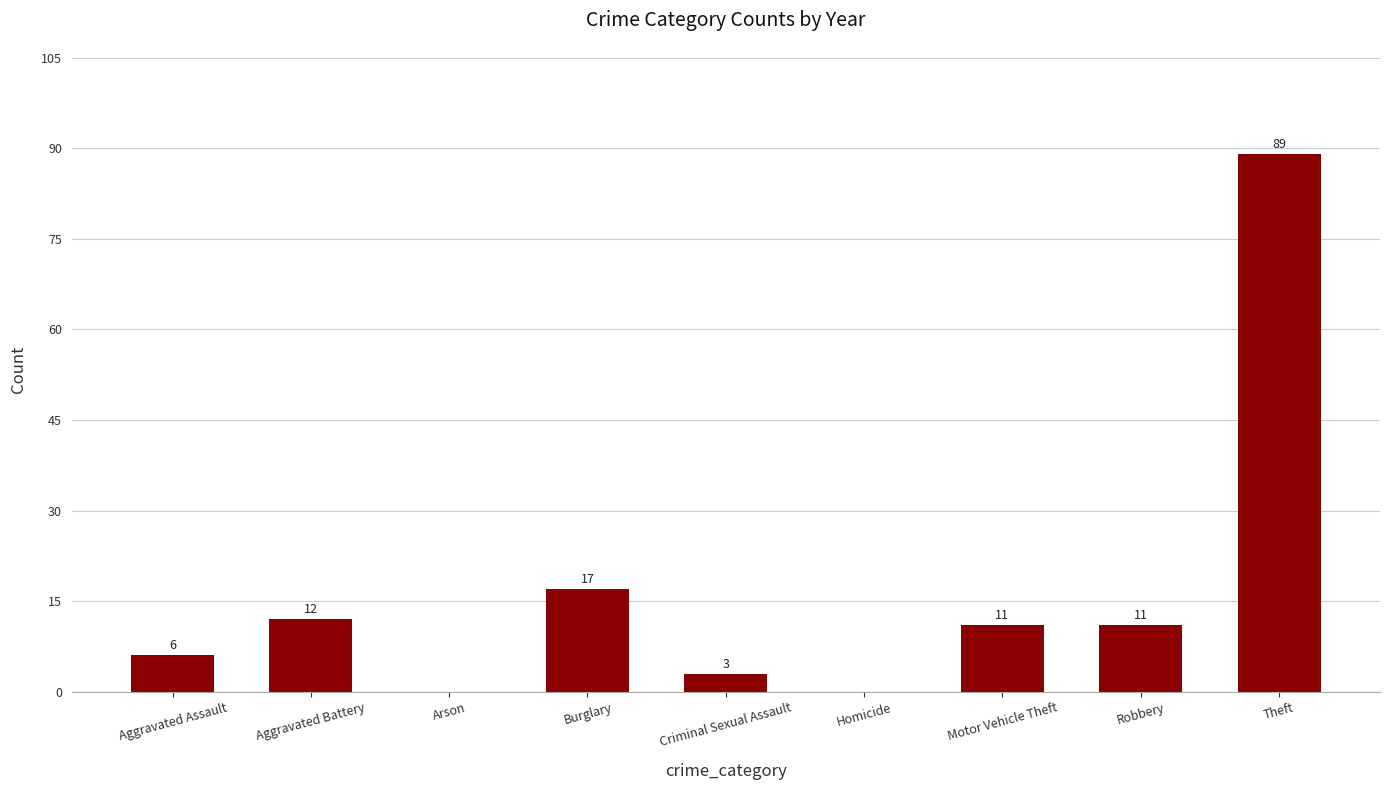

What is the sum of all values?

149